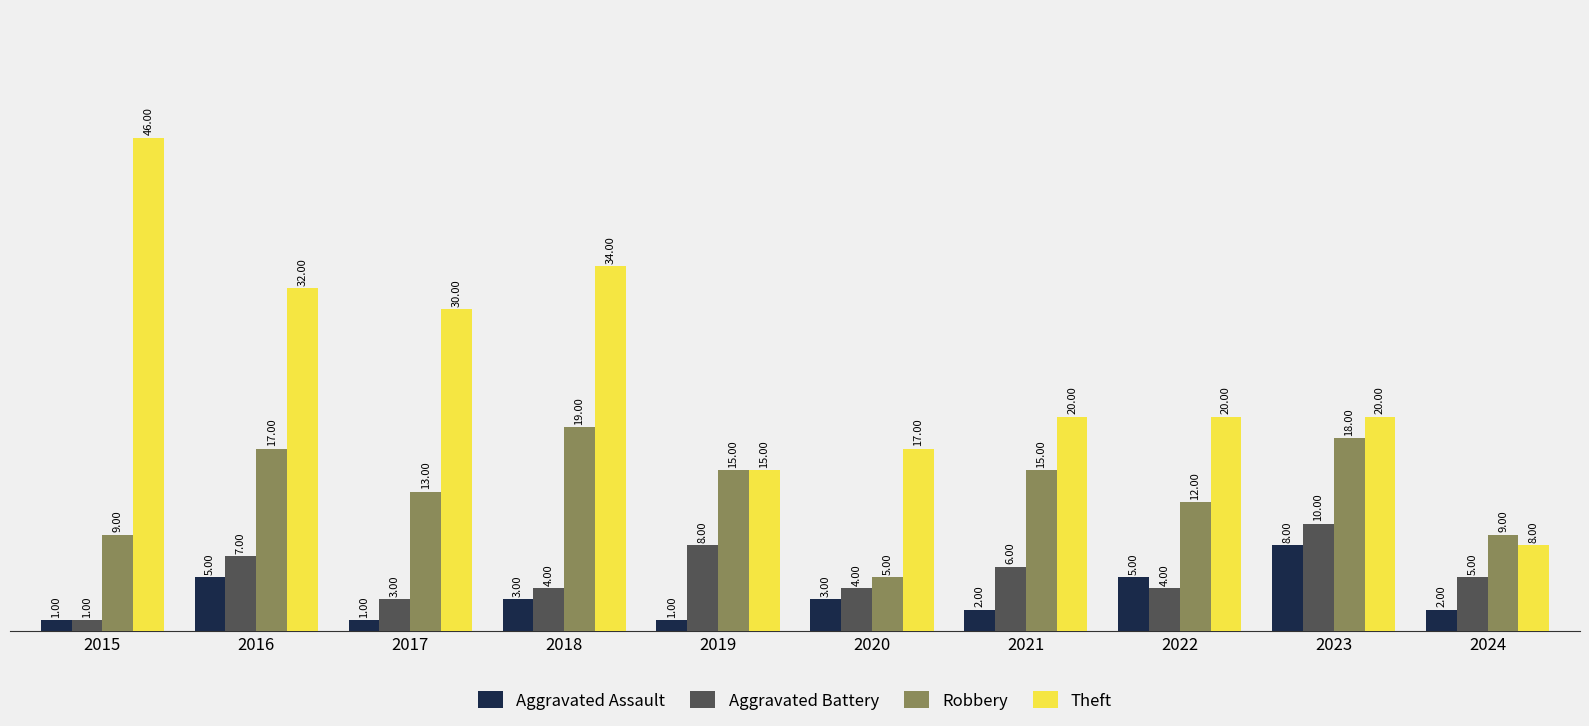

True or false: Aggravated Assault has a value of 1 at 2017.

True